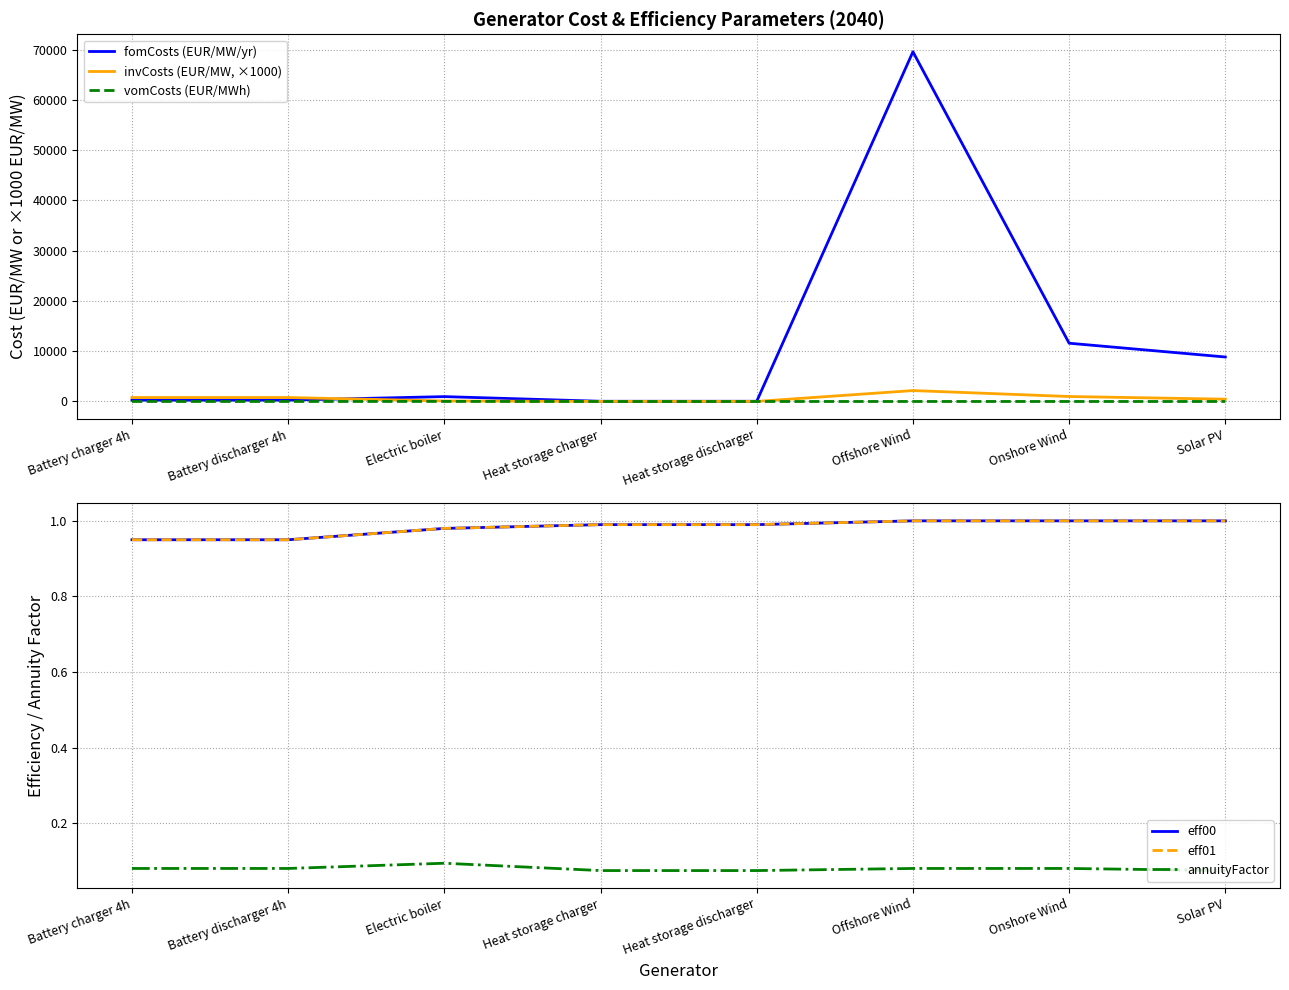

Rank the categories by vomCosts (EUR/MWh) value from lowest to highest.

Battery charger 4h, Battery discharger 4h, Solar PV, Heat storage charger, Heat storage discharger, Offshore Wind, Onshore Wind, Electric boiler